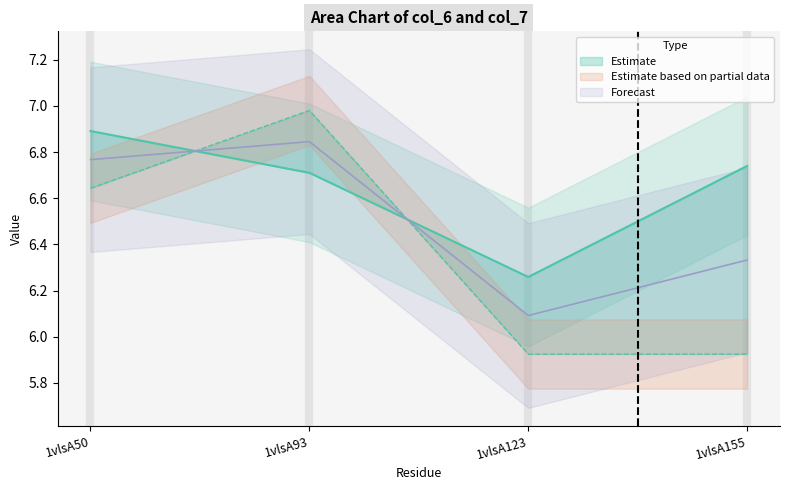

After their last crossing, which series has the higher values: col_7 or col_6?

col_7